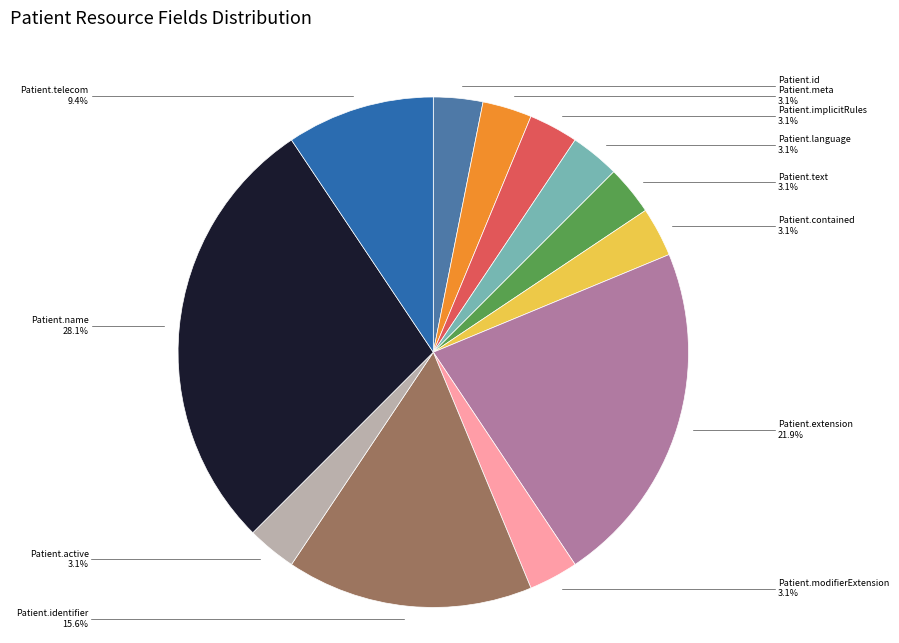

How many slices are in this pie chart?

12